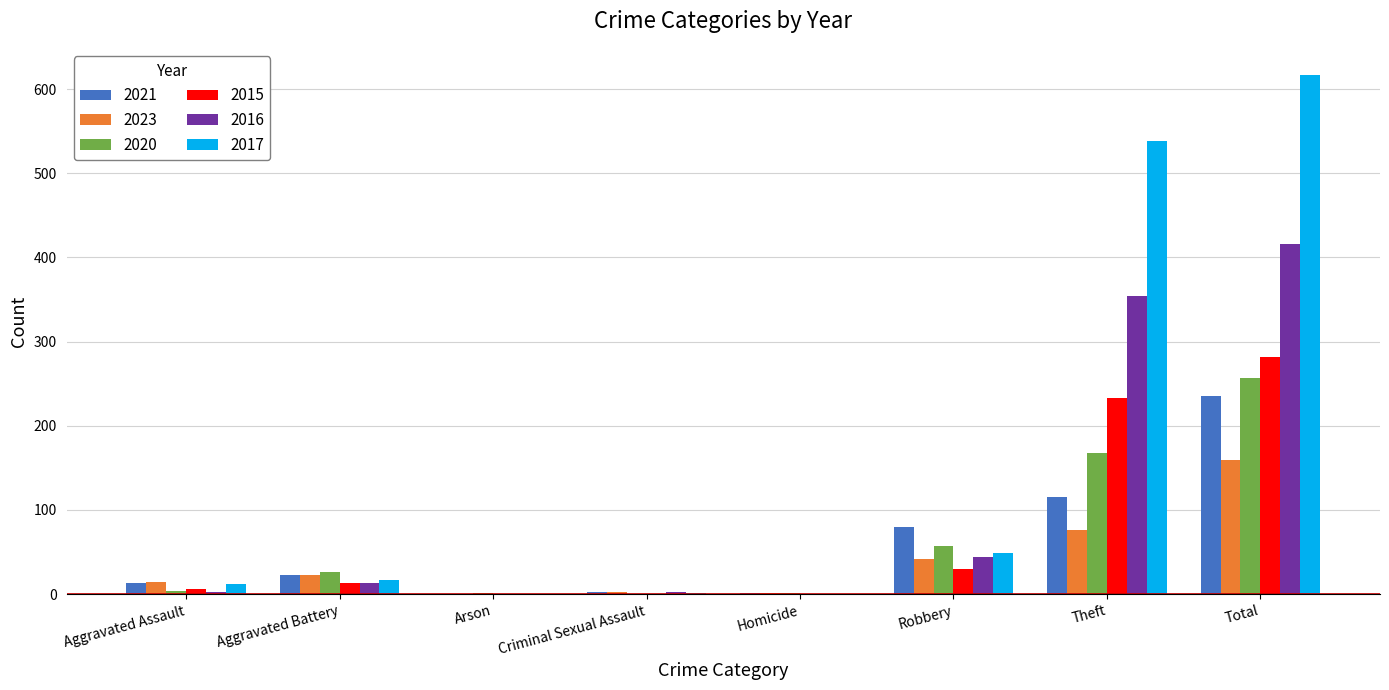

Are the bars grouped side by side (vs. stacked)?

Yes